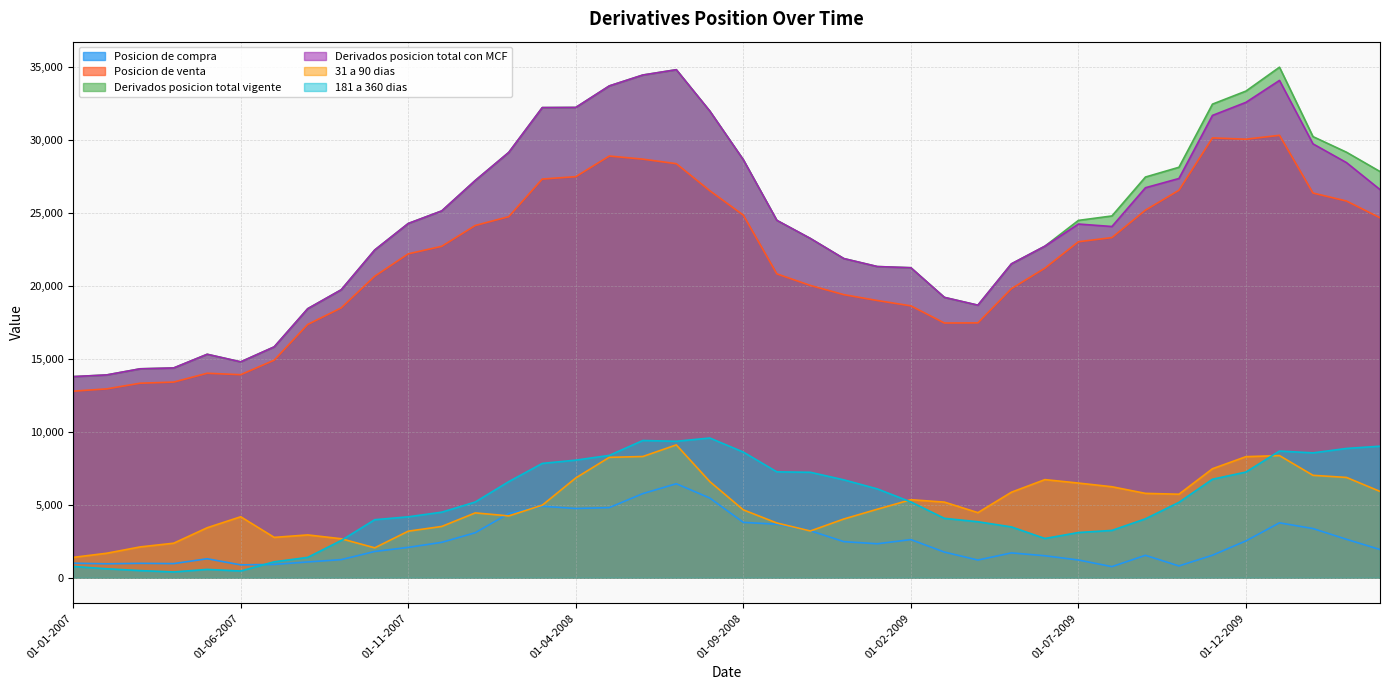

Reading left to right, transcribe all the data shown in this chart.

Posicion de compra: 997	956	987	968	1300	881	911	1081	1241	1799	2081	2425	3084	4403	4897	4744	4806	5764	6441	5459	3793	3667	3220	2472	2327	2613	1757	1212	1701	1506	1214	760	1536	807	1541	2526	3762	3370	2633	1933
Posicion de venta: 12785	12941	13330	13407	14013	13913	14910	17355	18492	20661	22195	22712	24138	24744	27321	27484	28897	28685	28373	26518	24848	20823	20030	19398	18996	18630	17455	17464	19808	21214	23024	23309	25190	26552	30141	30052	30318	26362	25814	24667
Derivados posicion total vigente: 13782	13897	14317	14375	15313	14794	15821	18436	19733	22459	24275	25137	27222	29147	32218	32228	33703	34449	34814	31977	28642	24490	23250	21871	21324	21243	19212	18677	21509	22721	24487	24792	27459	28128	32455	33349	34986	30229	29159	27835
Derivados posicion total con MCF: 13782	13897	14317	14375	15313	14794	15821	18436	19733	22459	24275	25137	27222	29147	32218	32228	33703	34449	34814	31977	28642	24490	23250	21871	21324	21243	19212	18677	21509	22721	24238	24069	26726	27359	31682	32578	34080	29732	28447	26600
31 a 90 dias: 1394	1678	2112	2366	3426	4179	2765	2934	2671	2050	3190	3514	4443	4237	4972	6839	8250	8307	9103	6586	4652	3750	3203	4026	4696	5346	5183	4461	5860	6724	6487	6235	5781	5723	7469	8297	8369	7018	6872	5915
181 a 360 dias: 775	614	490	396	571	462	1092	1394	2554	3977	4174	4493	5189	6586	7834	8059	8383	9404	9351	9574	8610	7255	7226	6708	6085	5193	4069	3836	3483	2689	3098	3243	4037	5167	6749	7242	8680	8556	8859	9013